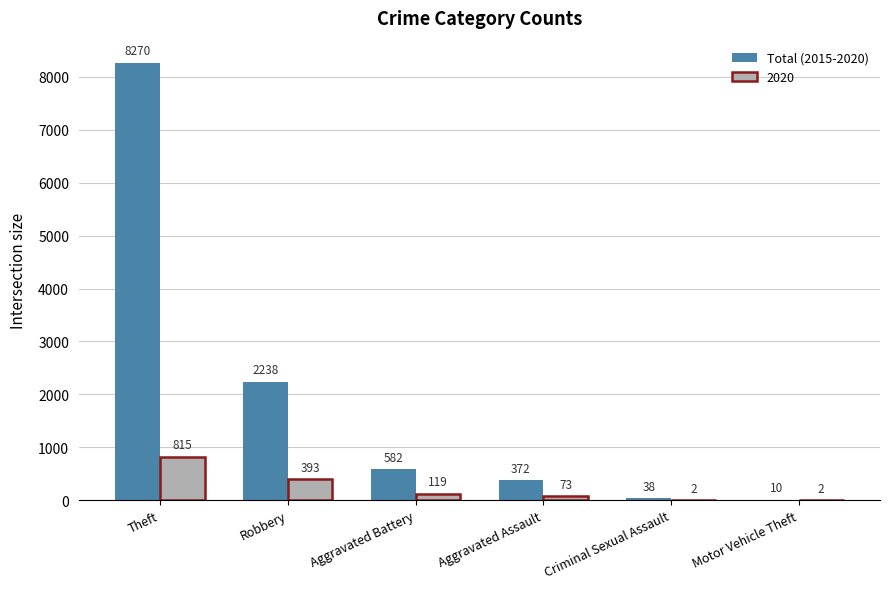

Between Theft and Aggravated Assault, which series saw the biggest shift?

Total (2015-2020)